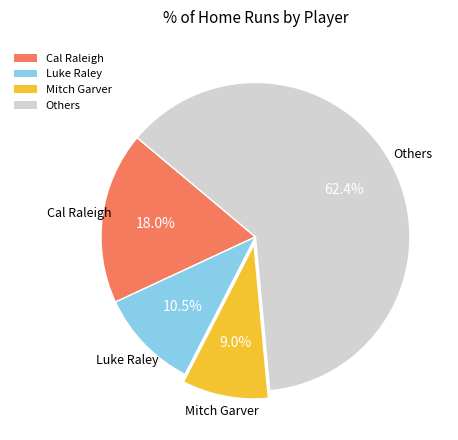

What portion of the pie excludes Luke Raley?

89.5%